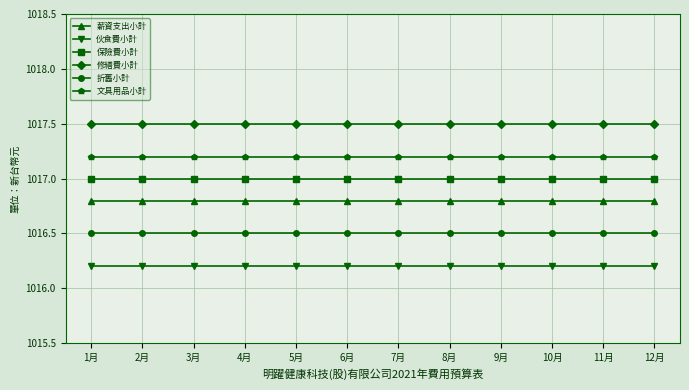

What is the minimum value for 薪資支出小計?

1016.8